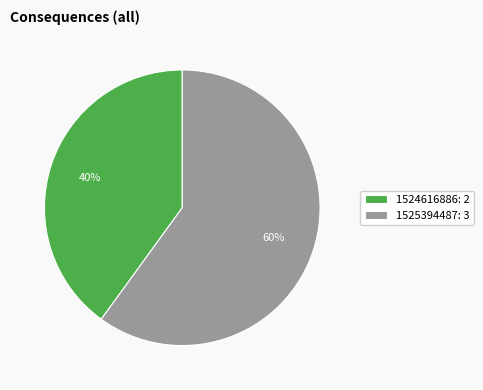

The 1524616886: 2 slice represents 40% of the pie. True or false?

True